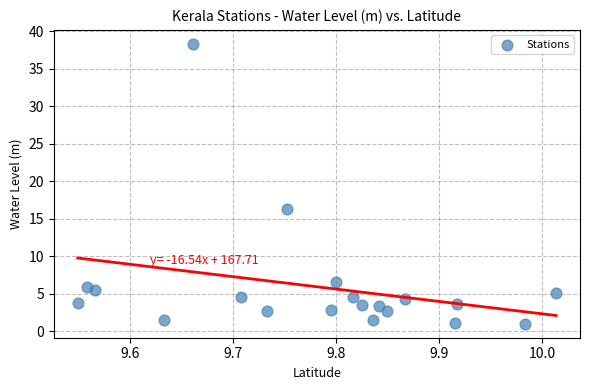

What Y value in the scatter plot is closest to 19?

16.4